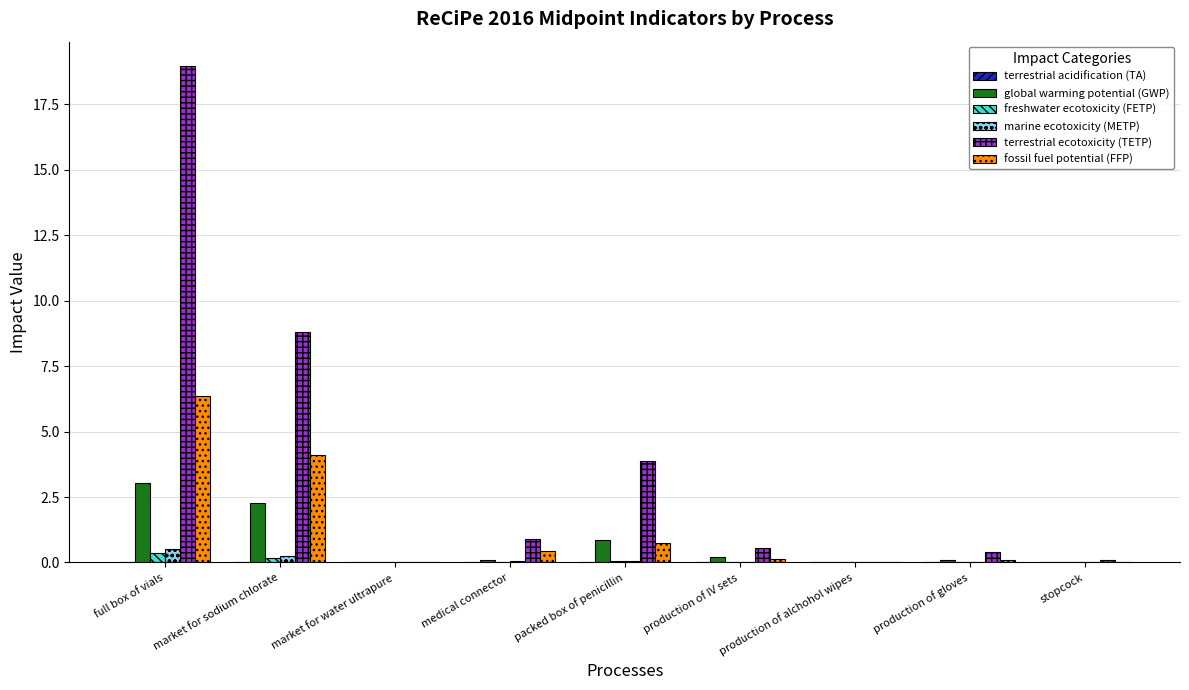

At which label does terrestrial ecotoxicity (TETP) reach its peak?

full box of vials